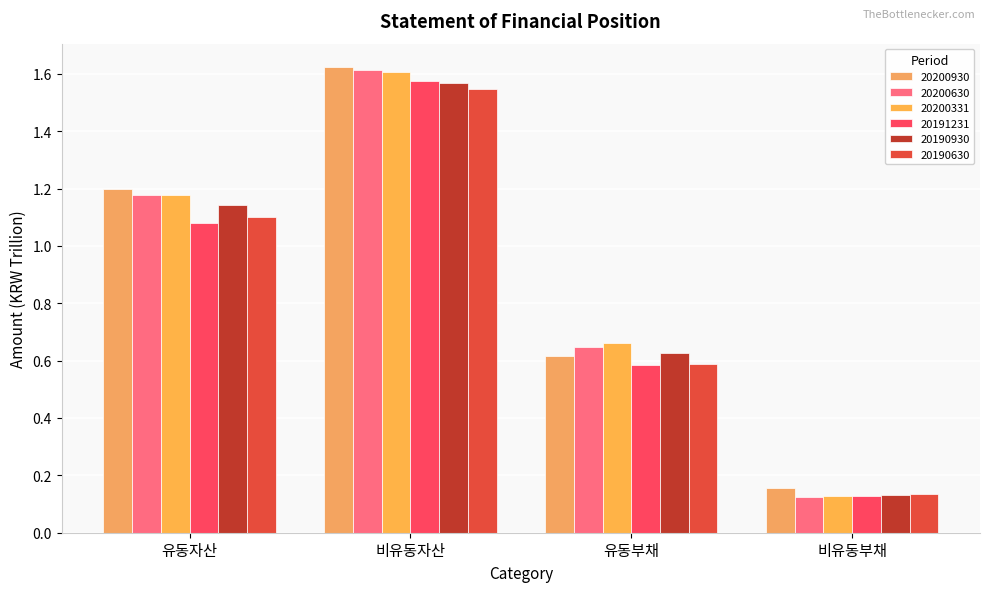

True or false: 20190630 has a value of 0.1 at 비유동부채.

True